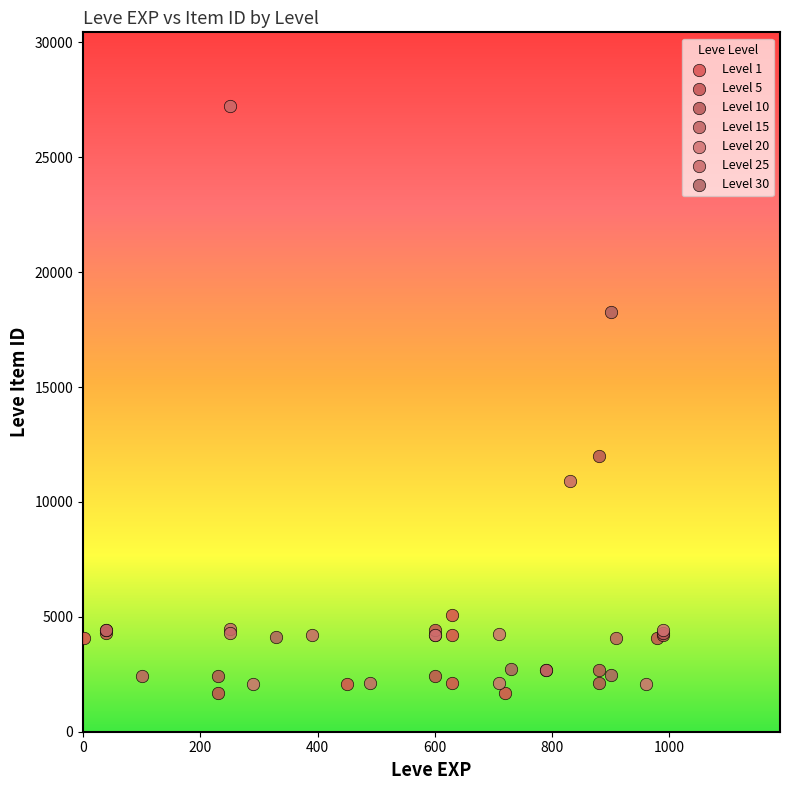

Which series has the widest spread of Y values?

Level 25